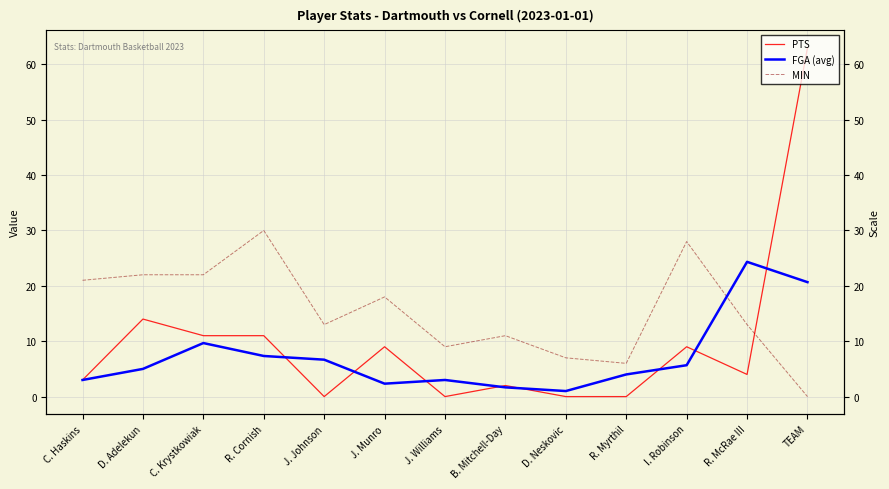

True or false: MIN has more than 0 points higher than both neighbors.

True